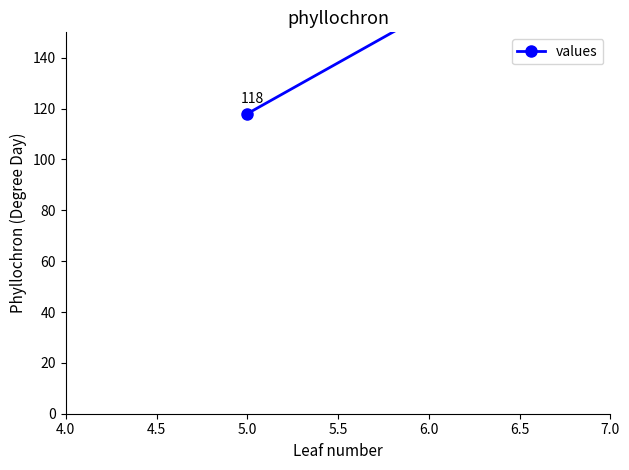

True or false: the data shows 33 at 5.0.

False